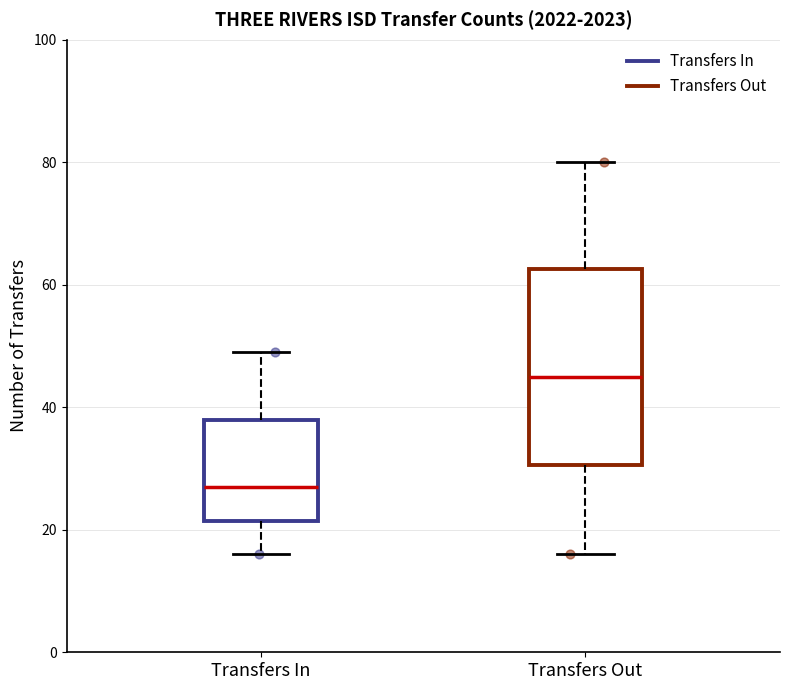

Which box has the lowest median line?

Transfers In